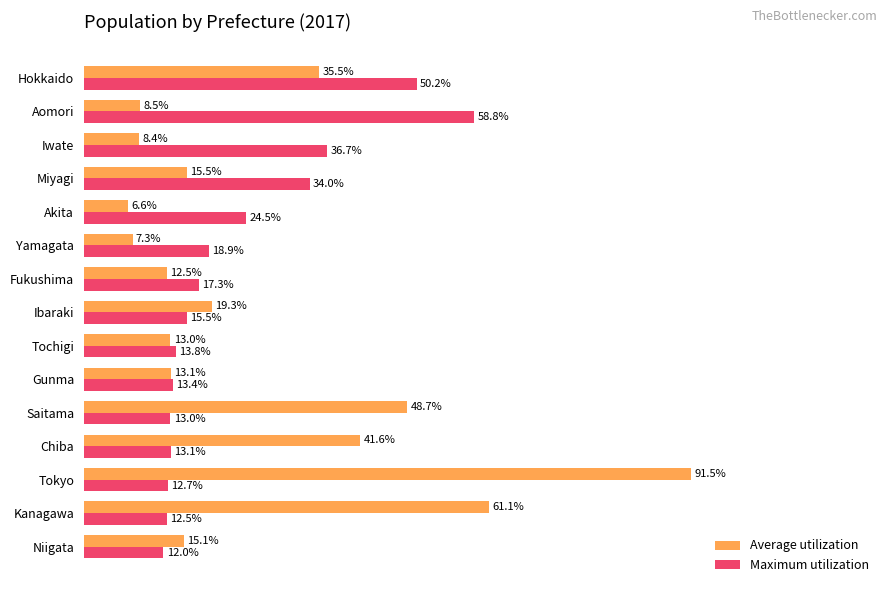

Which series has the largest range (max minus min)?

Average utilization